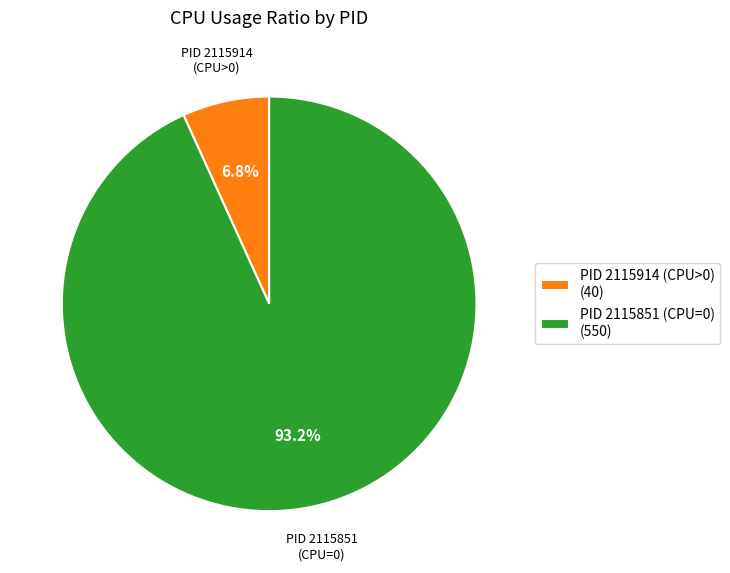

Is the sum of PID 2115851 (CPU=0) (550) and PID 2115914 (CPU>0) (40) greater than half?

Yes